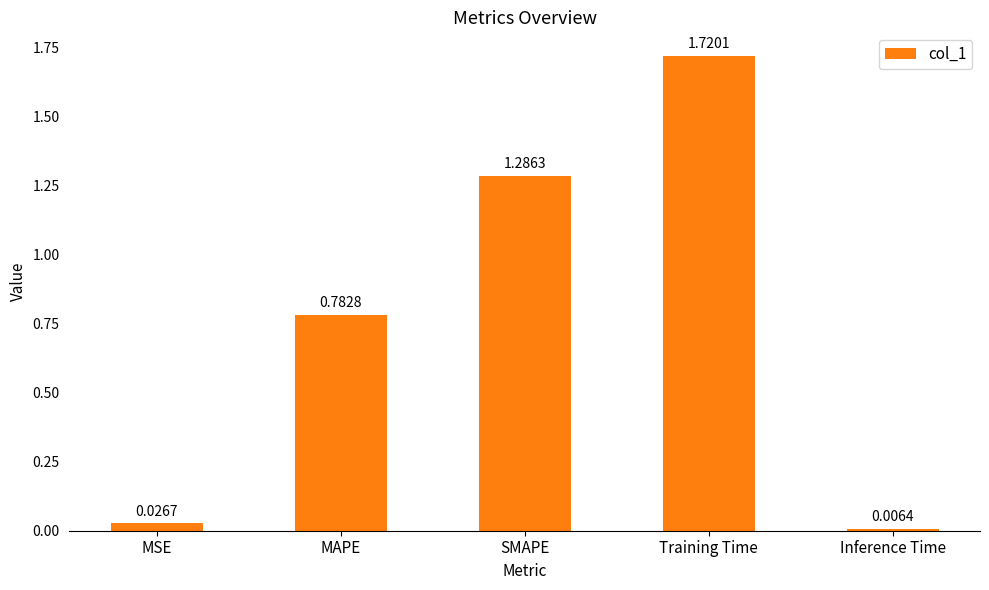

What is the difference between the values at SMAPE and Training Time?

0.4